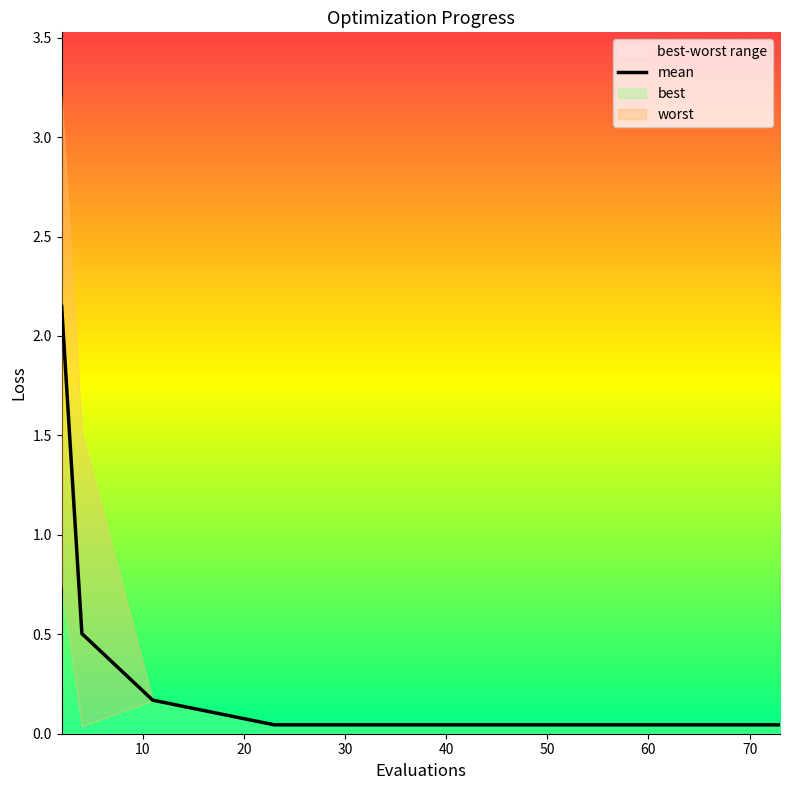

What is the greatest value displayed?

2.1